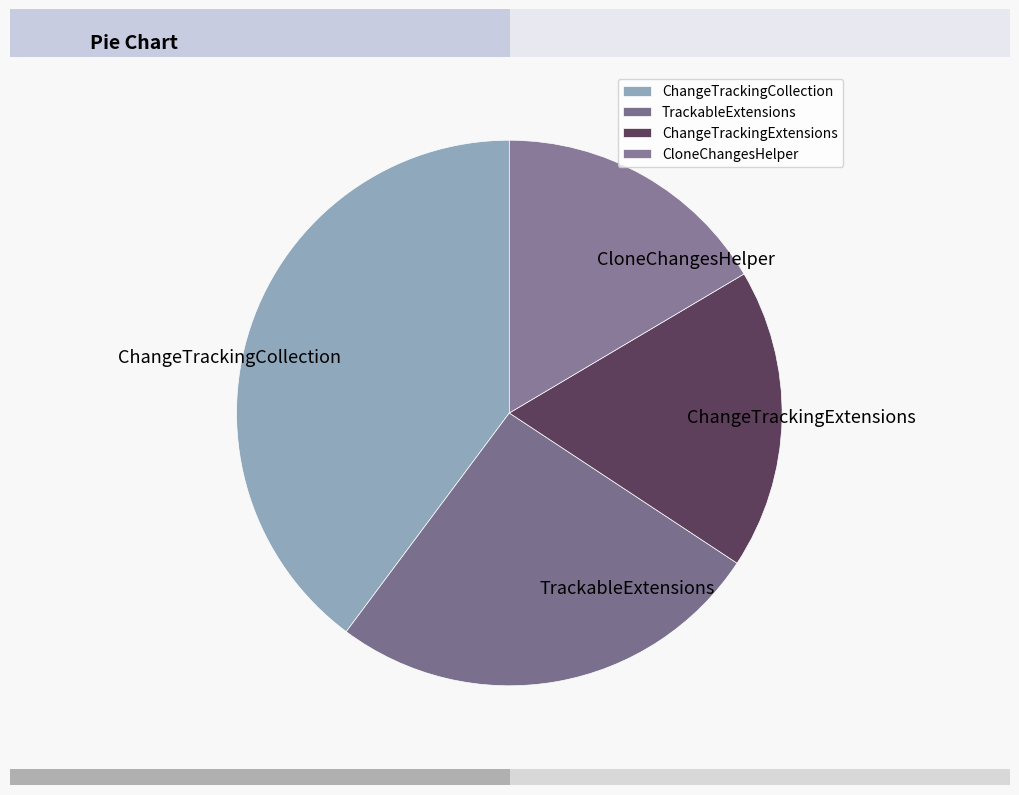

Does any single category account for the majority?

No